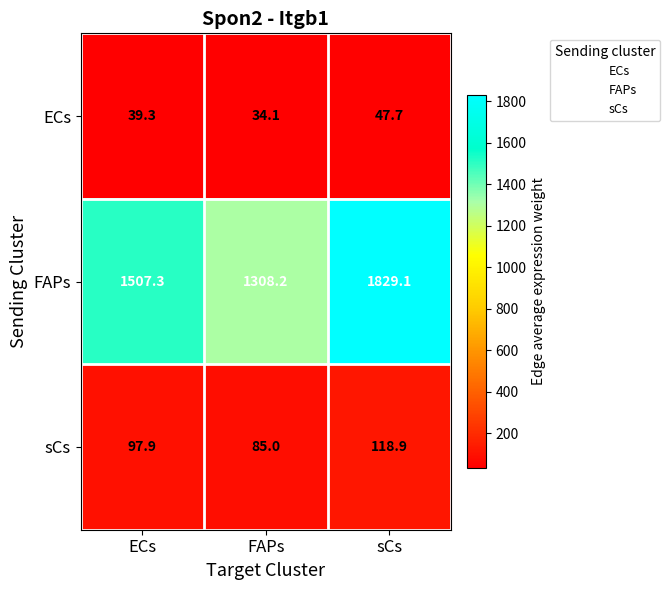

At which label does sCs reach its peak?

sCs